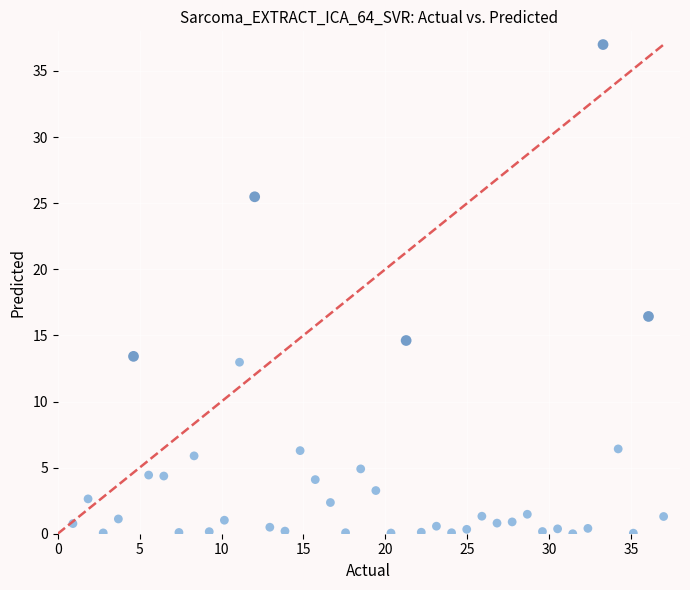

What Y value in the scatter plot is closest to 18?

16.4